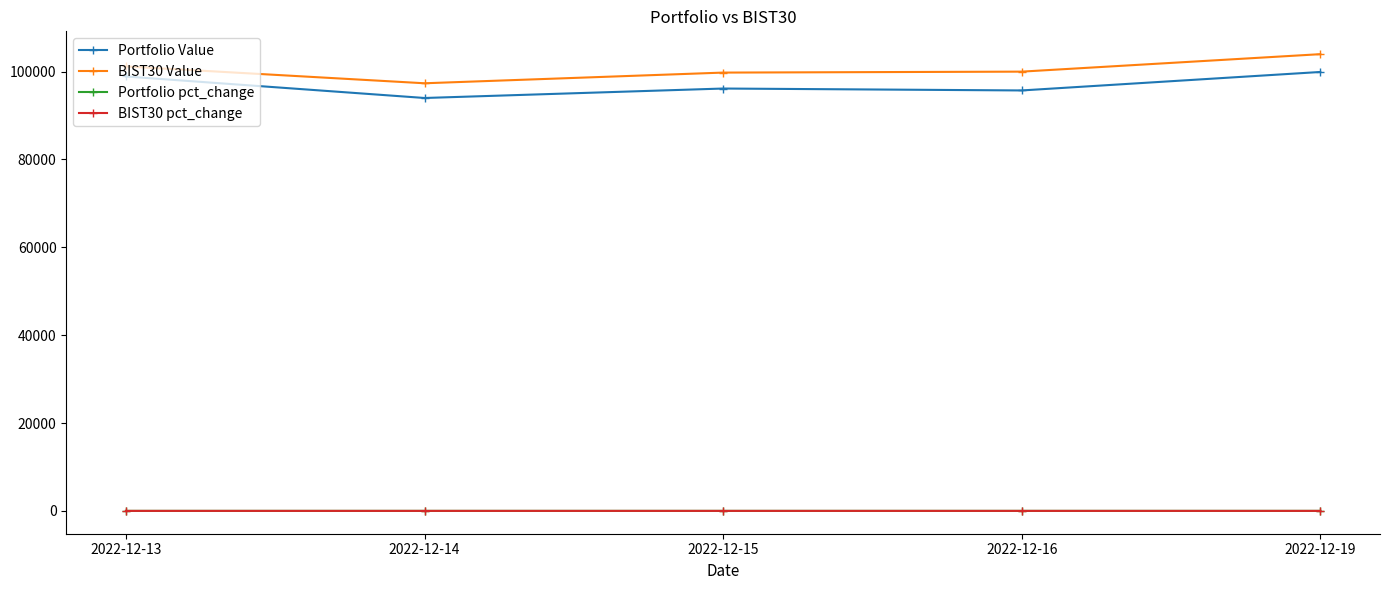

At how many categories does at least one series exceed 19672?

5